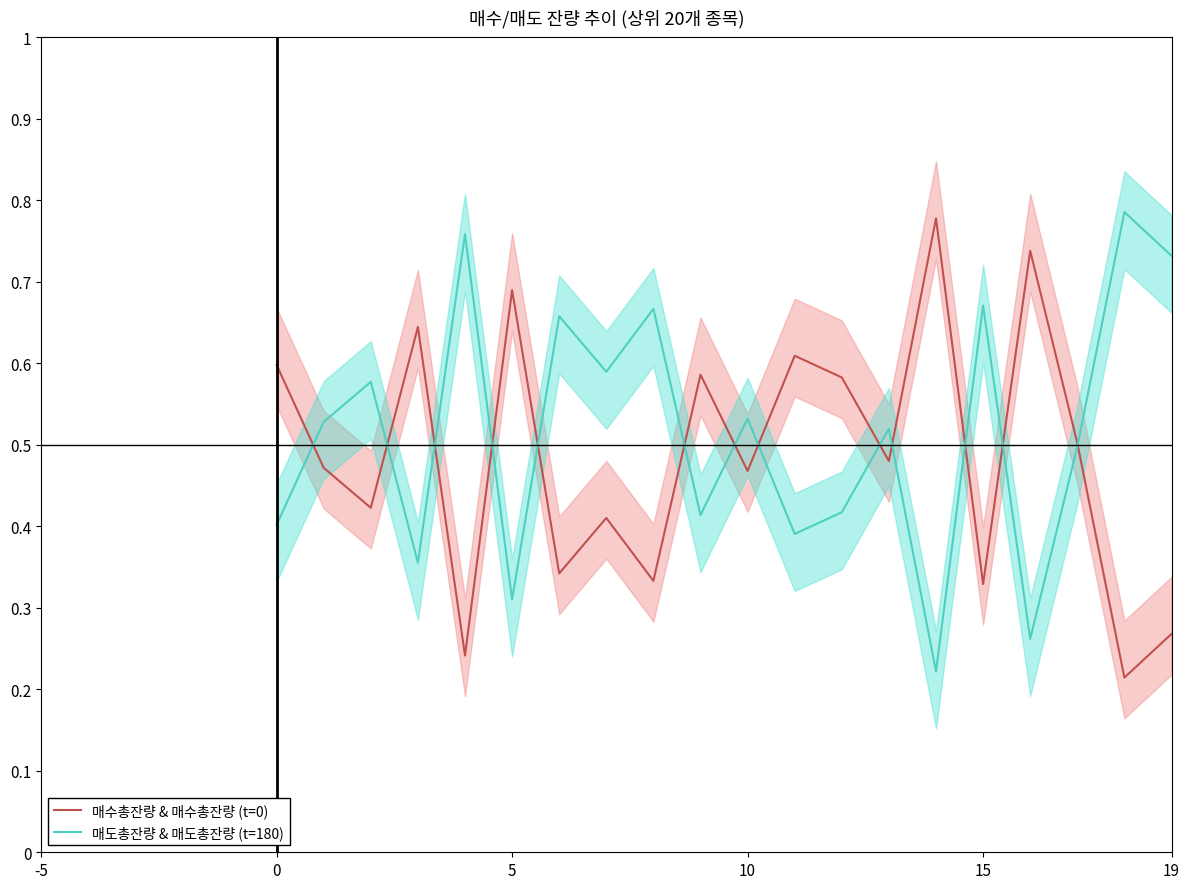

What is the difference between the highest and lowest values at 9?

0.2